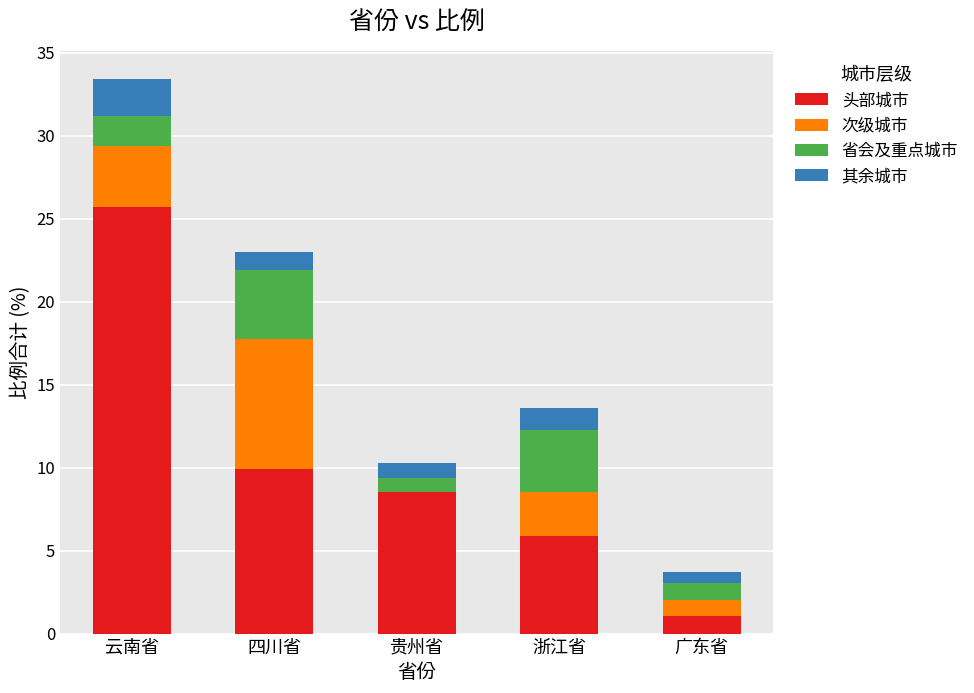

True or false: 头部城市 has a value of 9.9 at 四川省.

True